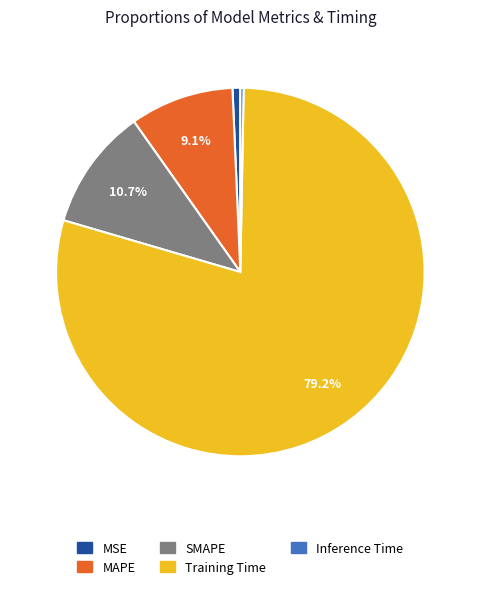

Combined, do Training Time and MSE account for over 50%?

Yes